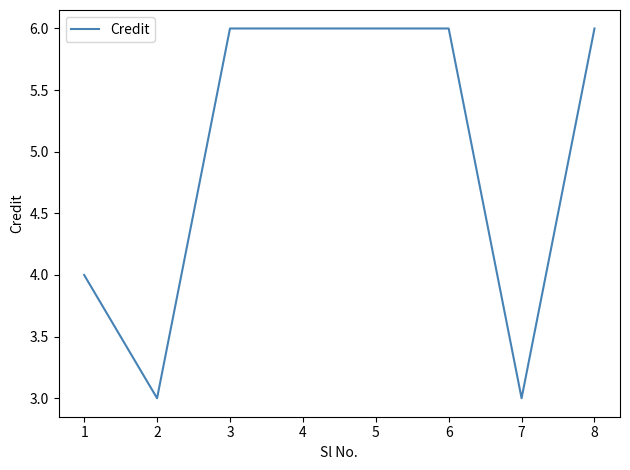

True or false: the data shows 9 at 3.

False